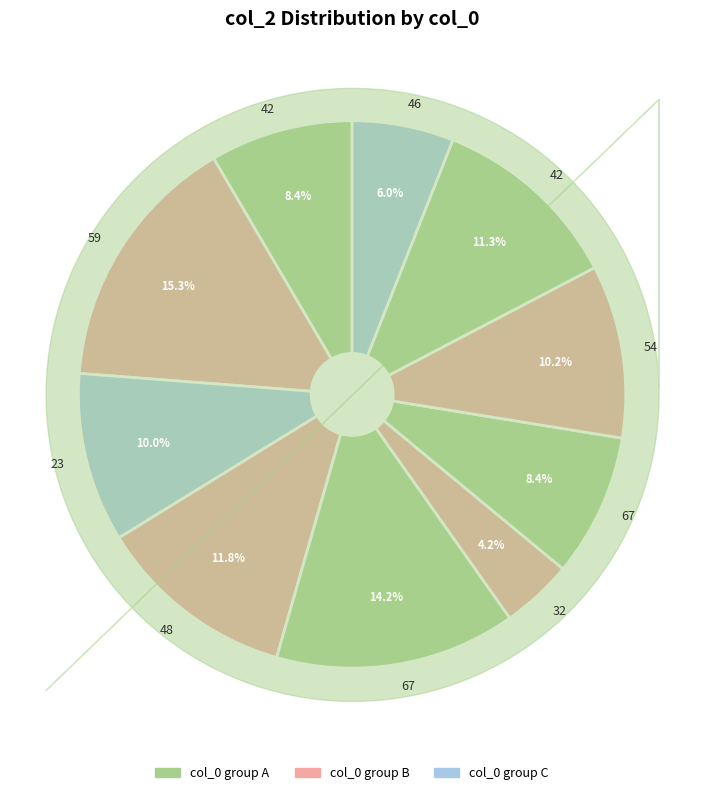

What is the smallest slice in the pie chart?

32